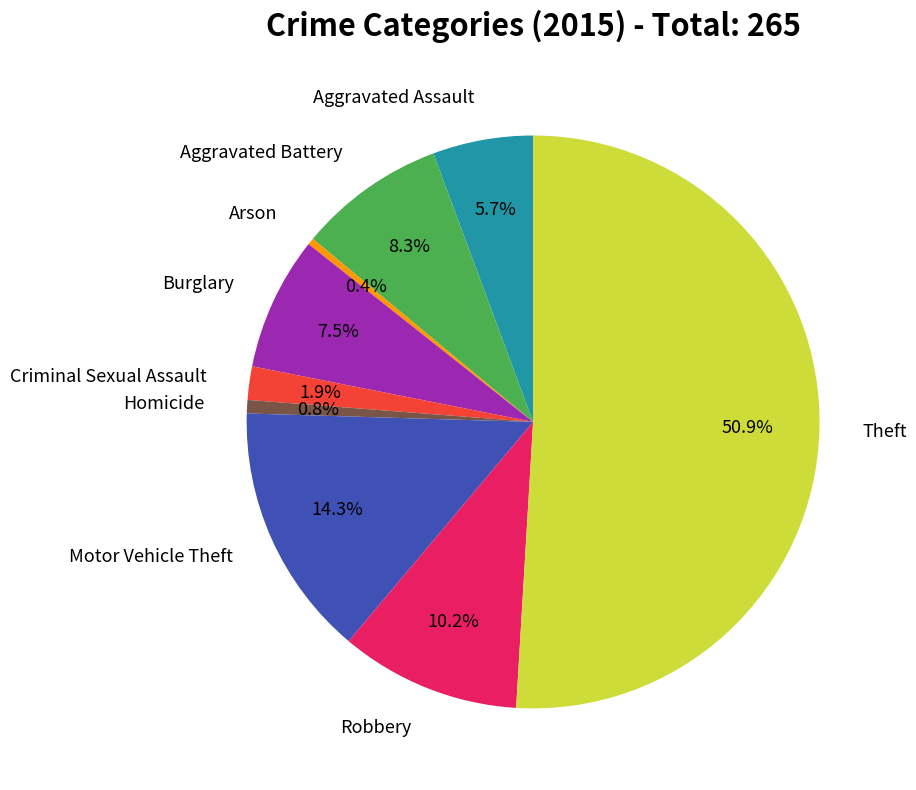

How many segments does this pie chart have?

9